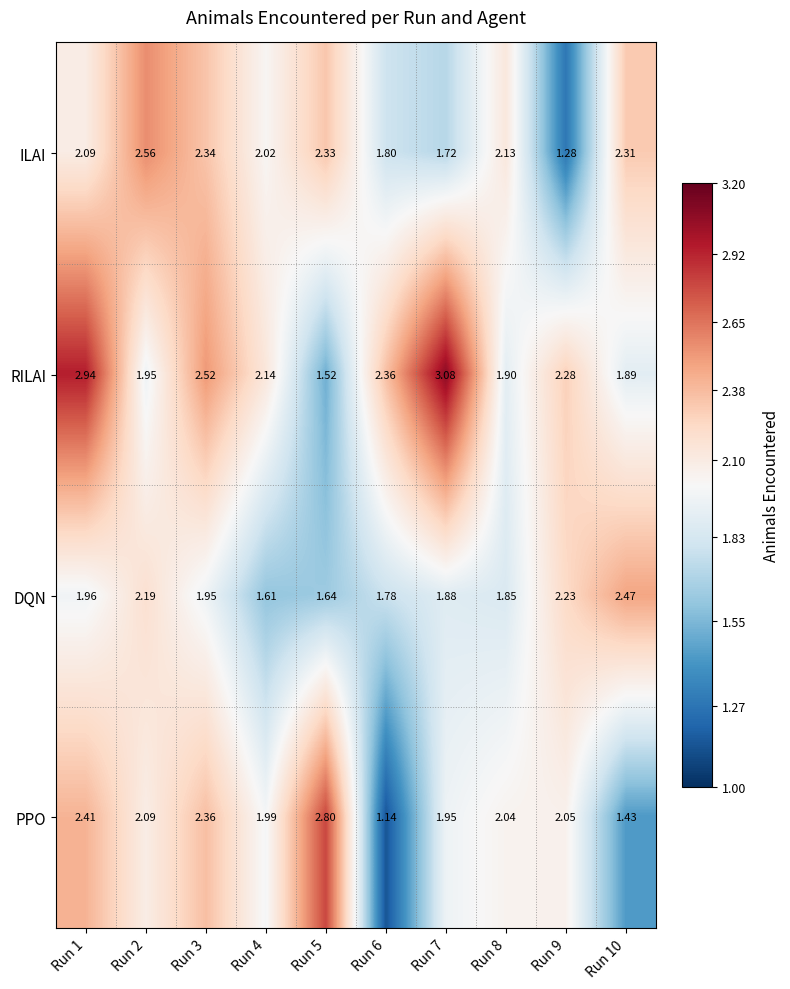

Is the value of DQN at Run 7 greater than the value of PPO at Run 5?

No